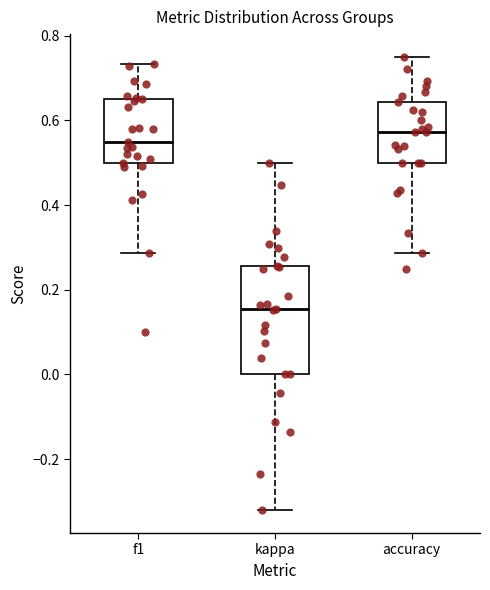

Comparing the boxes themselves (not the whiskers), which one is the tallest?

kappa